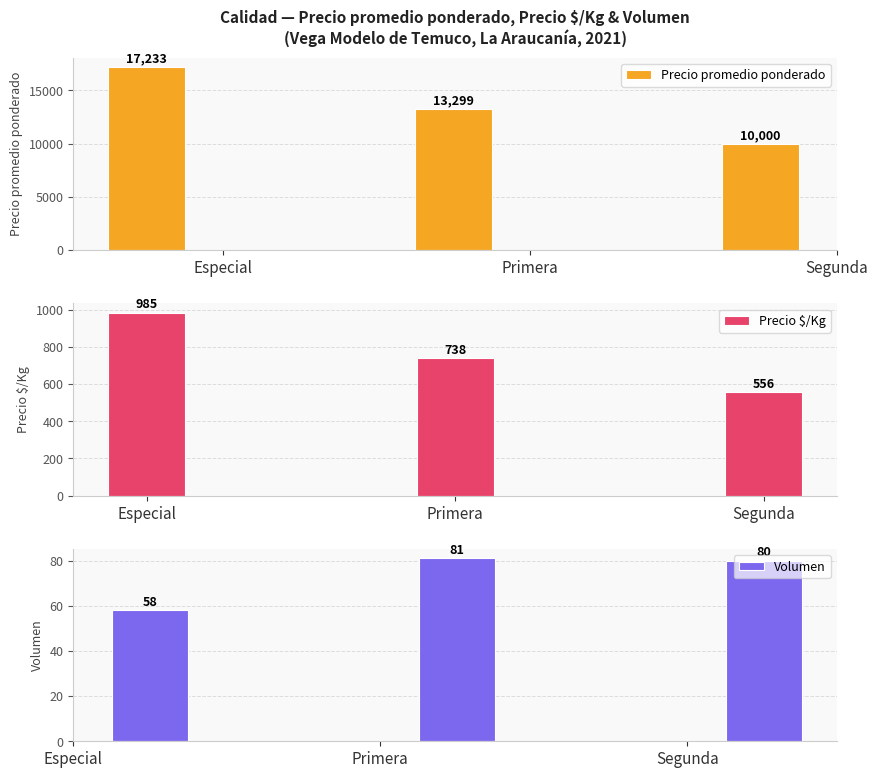

What are all the series names shown in the legend?

Precio promedio ponderado, Precio $/Kg, Volumen